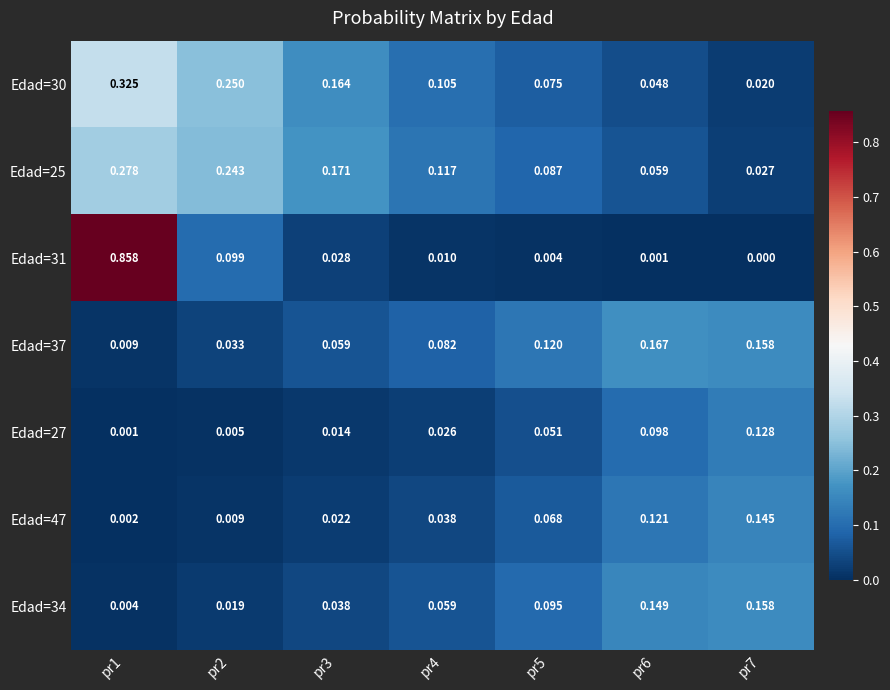

Is the value of Edad=27 at pr5 greater than the value of Edad=31 at pr2?

No